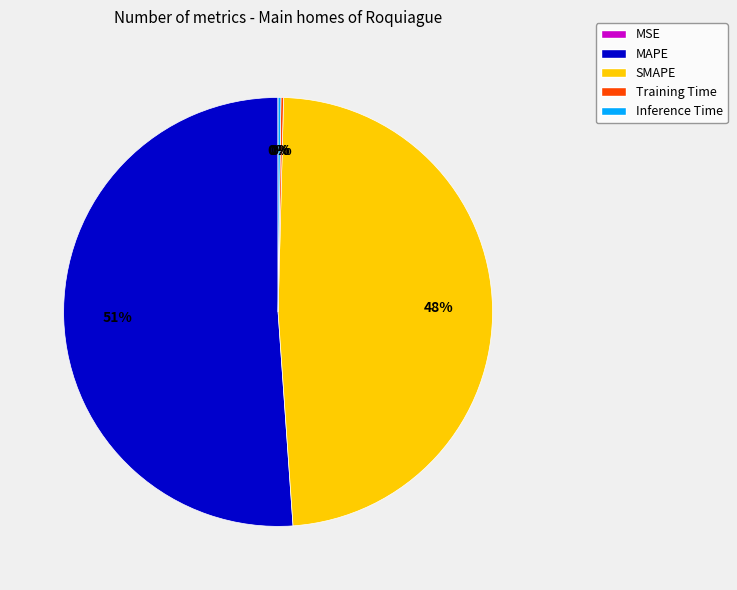

To the nearest percent, what percentage of the pie is SMAPE?

48%